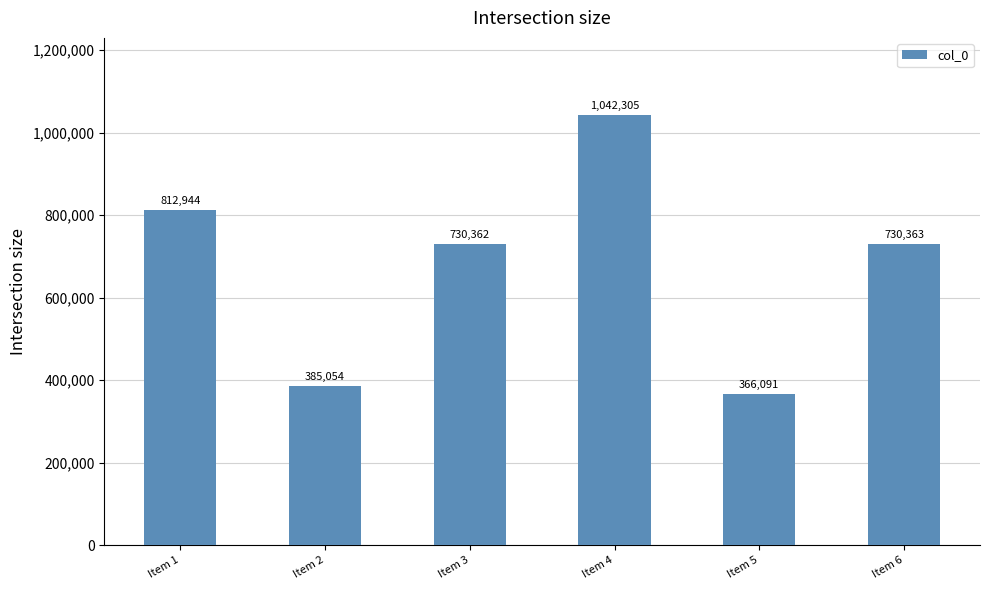

What is the sum of all values?

4067119